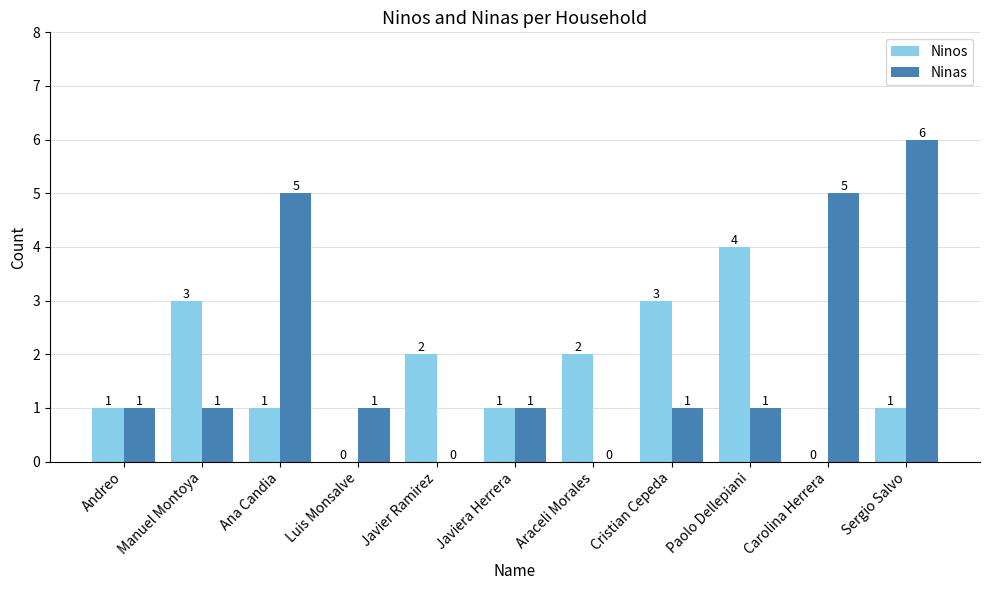

The value of Ninas at Ana Candia is 3. True or false?

False